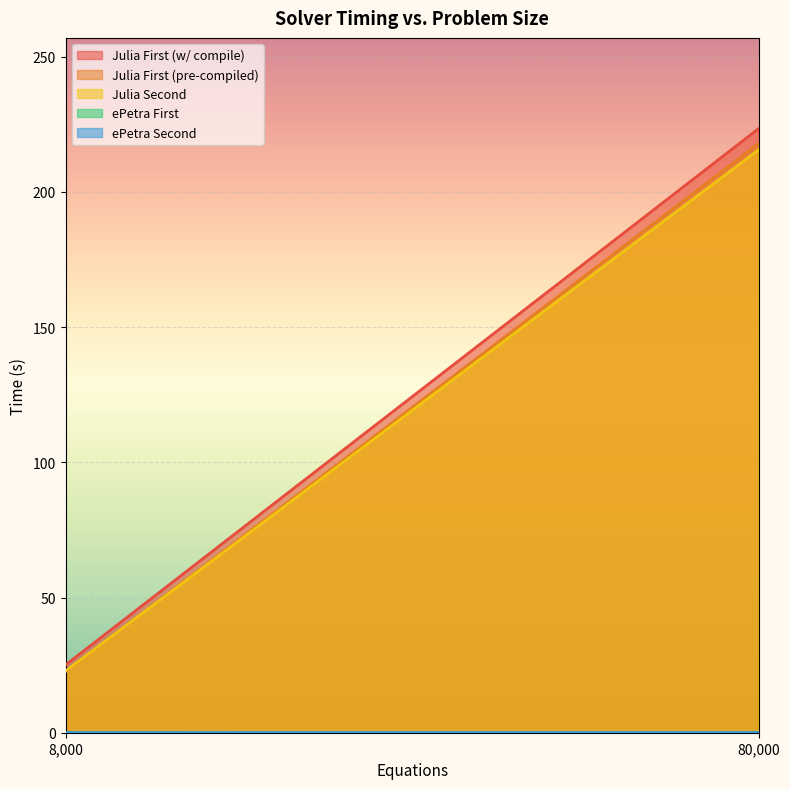

Reading left to right, transcribe all the data shown in this chart.

Julia First (w/ compile): 8000=25.1	80000=223.4
Julia First (pre-compiled): 8000=22.6	80000=217.9
Julia Second: 8000=22.8	80000=215.6
ePetra First: 8000=0.0	80000=0.0
ePetra Second: 8000=0.0	80000=0.0